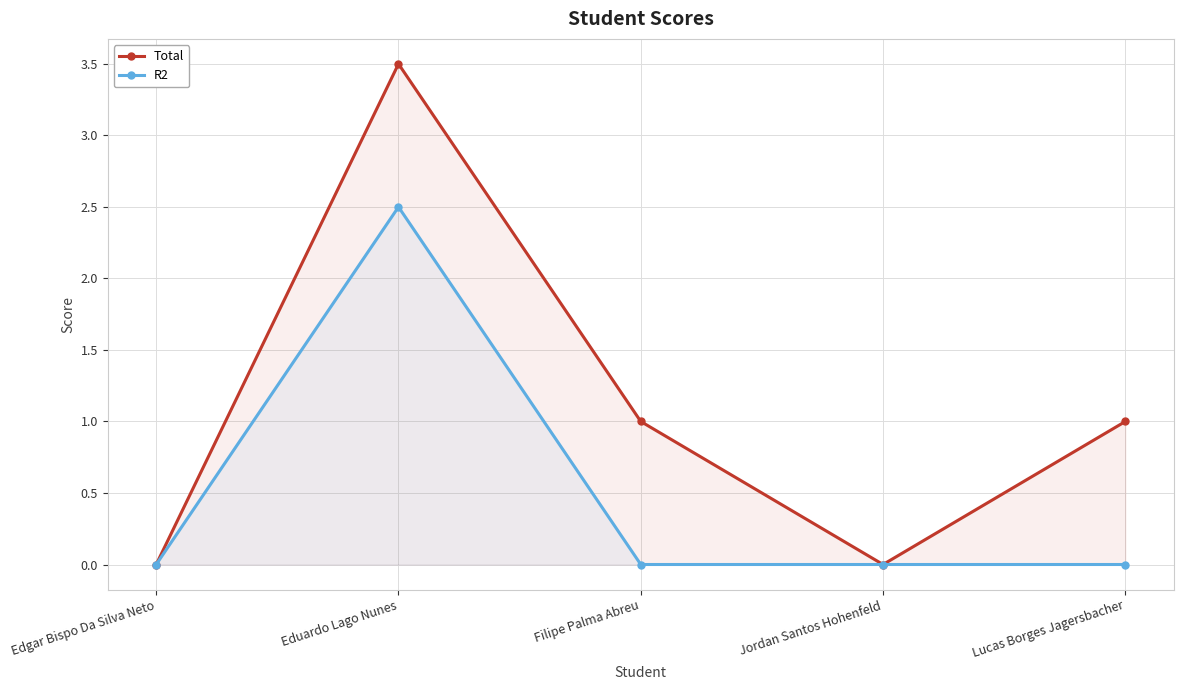

Does the chart have visible grid lines?

Yes